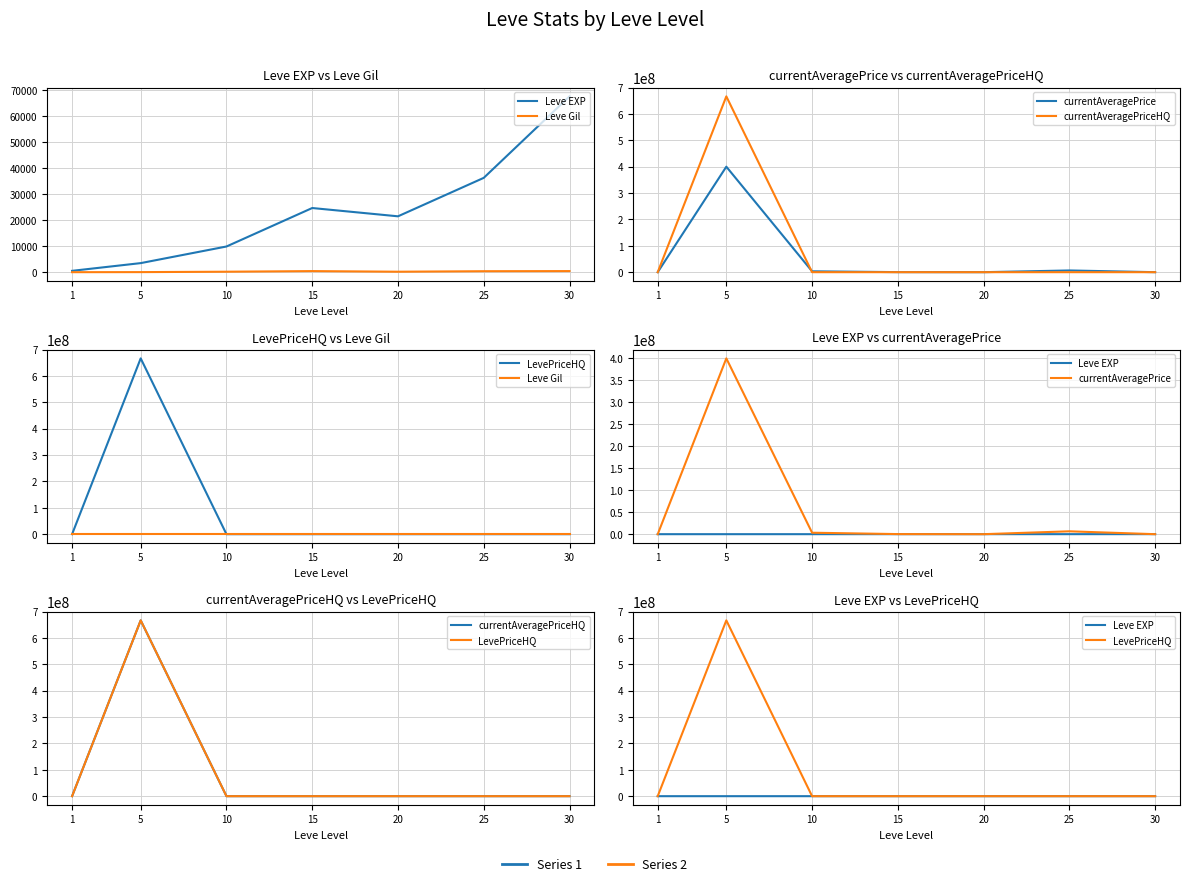

How many series are shown in this chart?

5